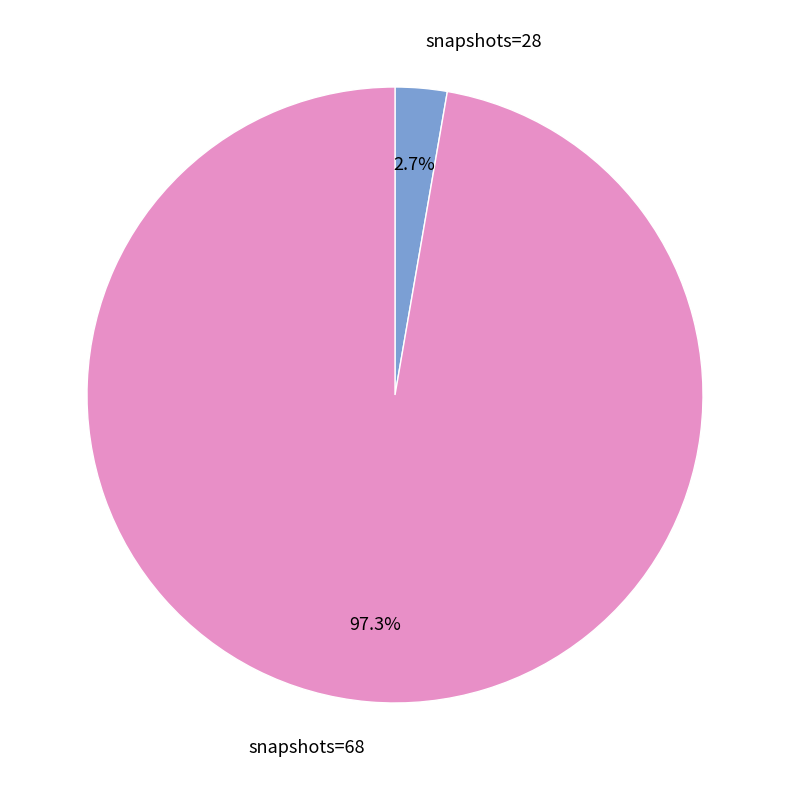

Which has a higher value, snapshots=28 or snapshots=68?

snapshots=68